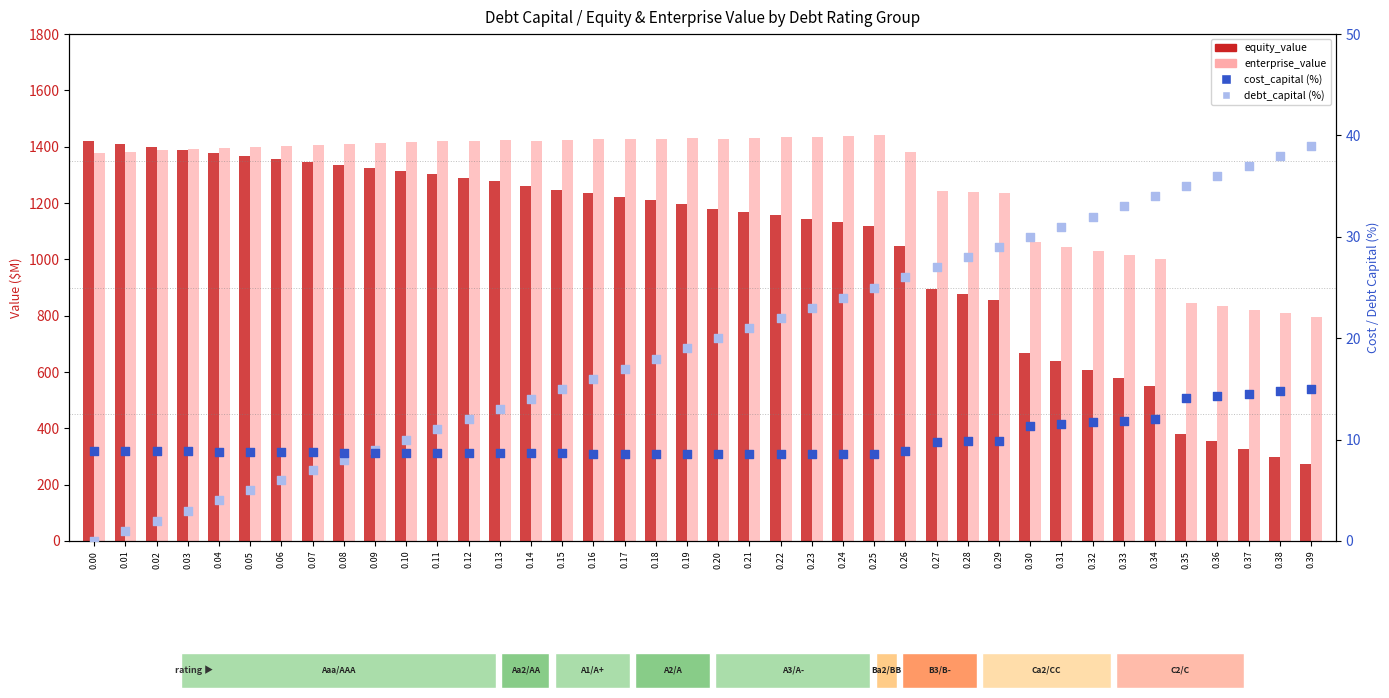

Which series contains the highest Y value?

enterprise_value